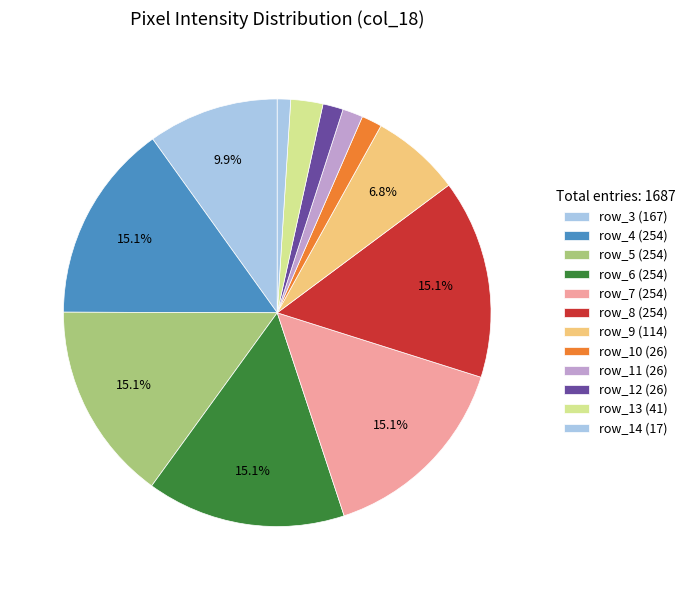

How many segments does this pie chart have?

12